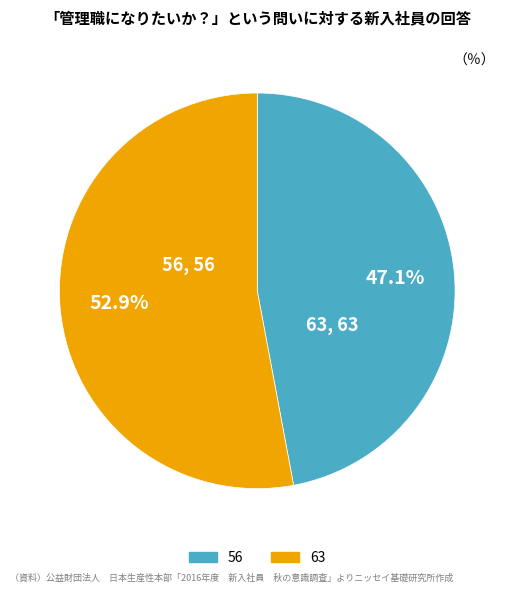

What percentage is NOT represented by 63?

47.1%